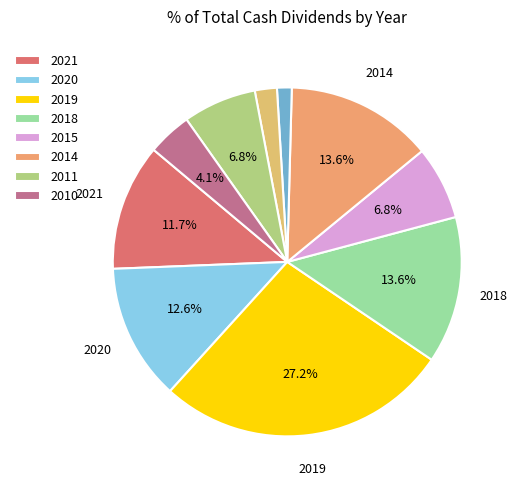

To the nearest percent, what is the average slice percentage?

10%